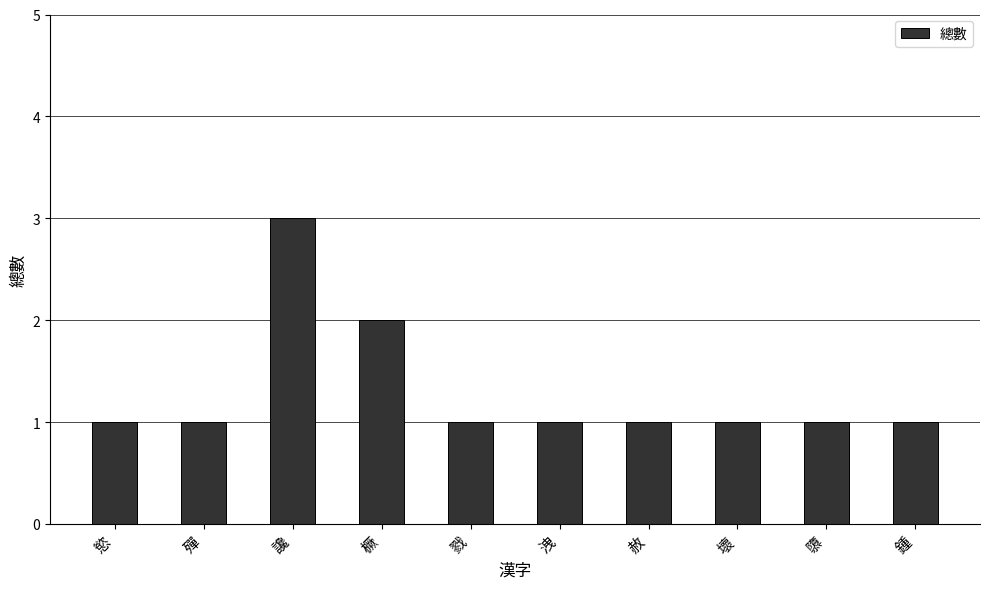

Reading left to right, what are all the values shown in this chart?

1	1	3	2	1	1	1	1	1	1